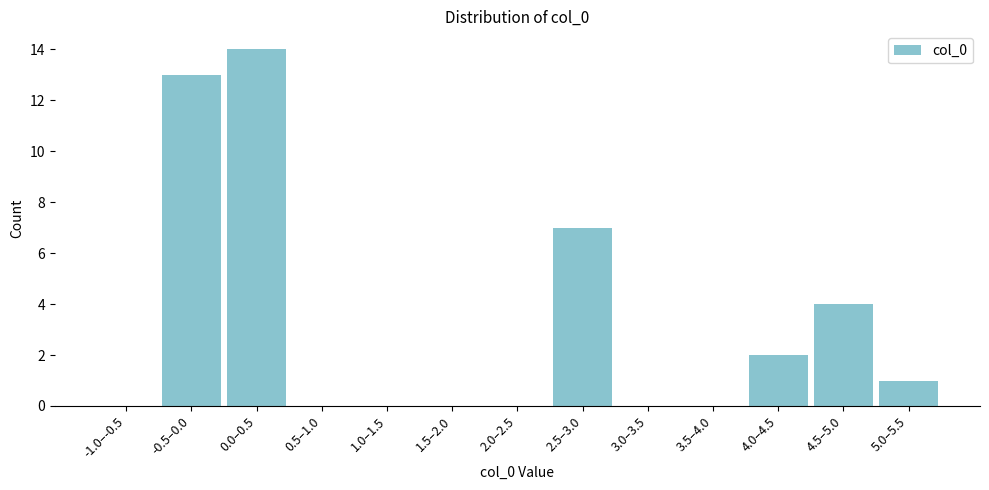

Reading left to right, what are all the values shown in this chart?

-1.0–-0.5=0	-0.5–0.0=13	0.0–0.5=14	0.5–1.0=0	1.0–1.5=0	1.5–2.0=0	2.0–2.5=0	2.5–3.0=7	3.0–3.5=0	3.5–4.0=0	4.0–4.5=2	4.5–5.0=4	5.0–5.5=1